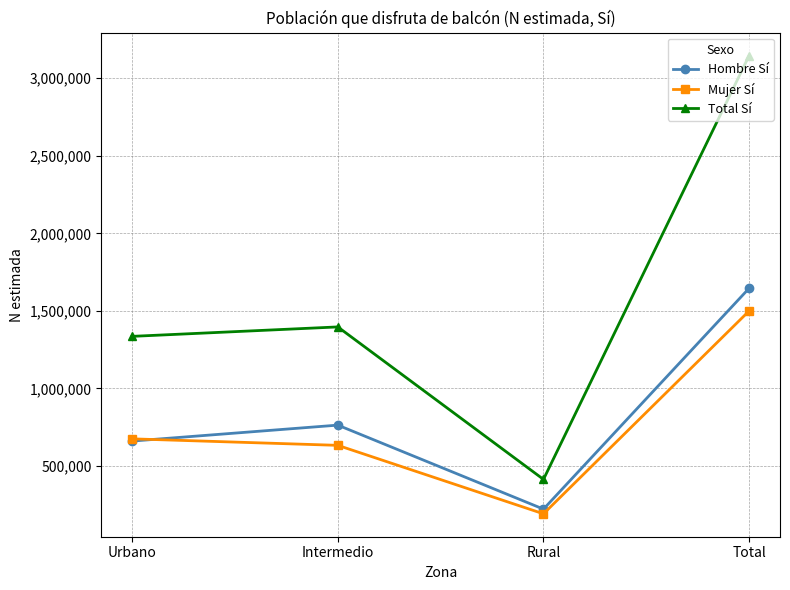

True or false: Mujer Sí and Total Sí intersect in this chart.

False